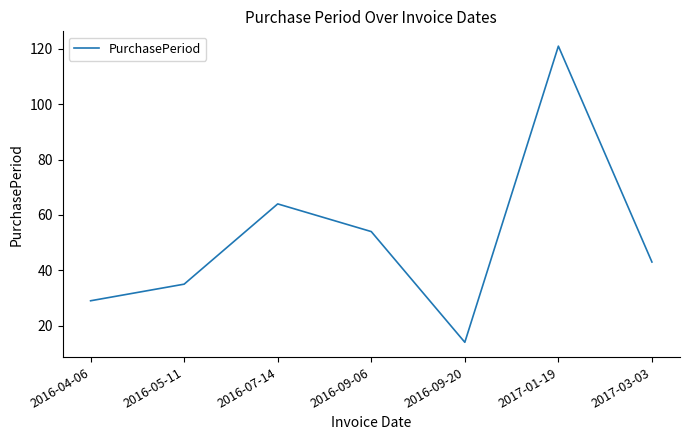

Reading left to right, what are all the values shown in this chart?

2016-04-06=29	2016-05-11=35	2016-07-14=64	2016-09-06=54	2016-09-20=14	2017-01-19=121	2017-03-03=43